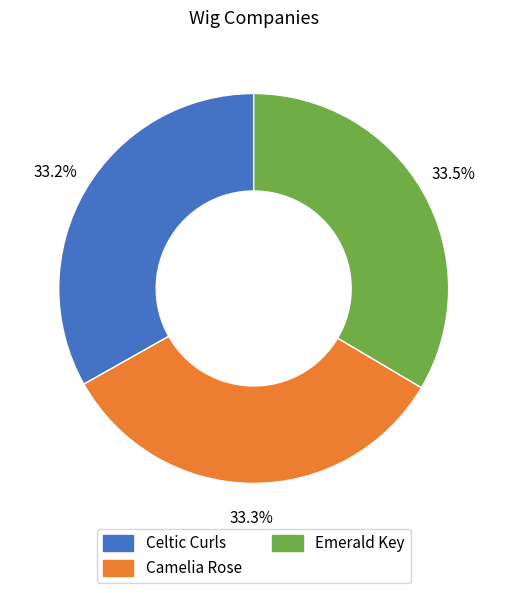

Does any single category account for the majority?

No